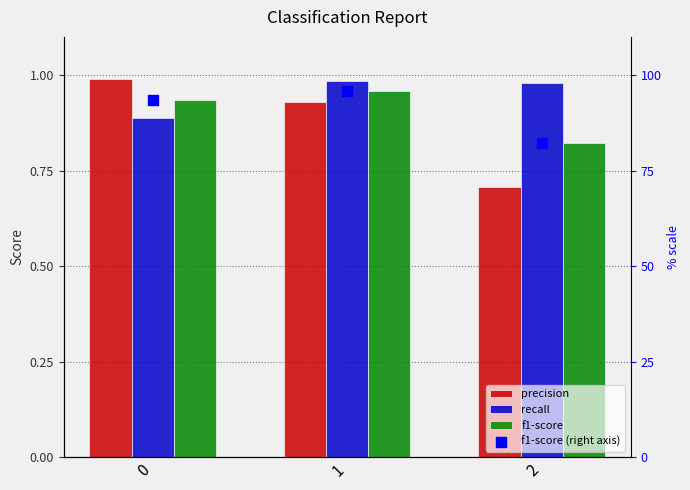

Which series has the largest Y range (max minus min)?

f1-score (right axis)